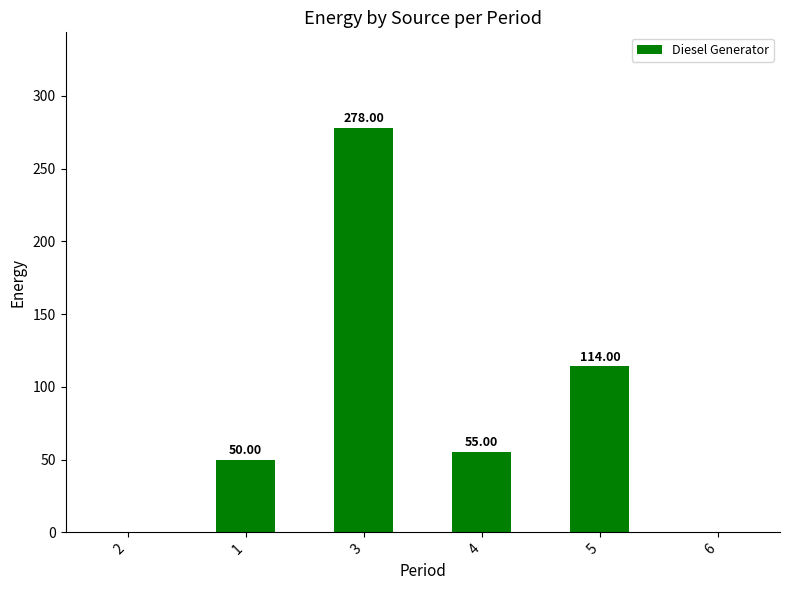

At which label is the value closest to 139?

5